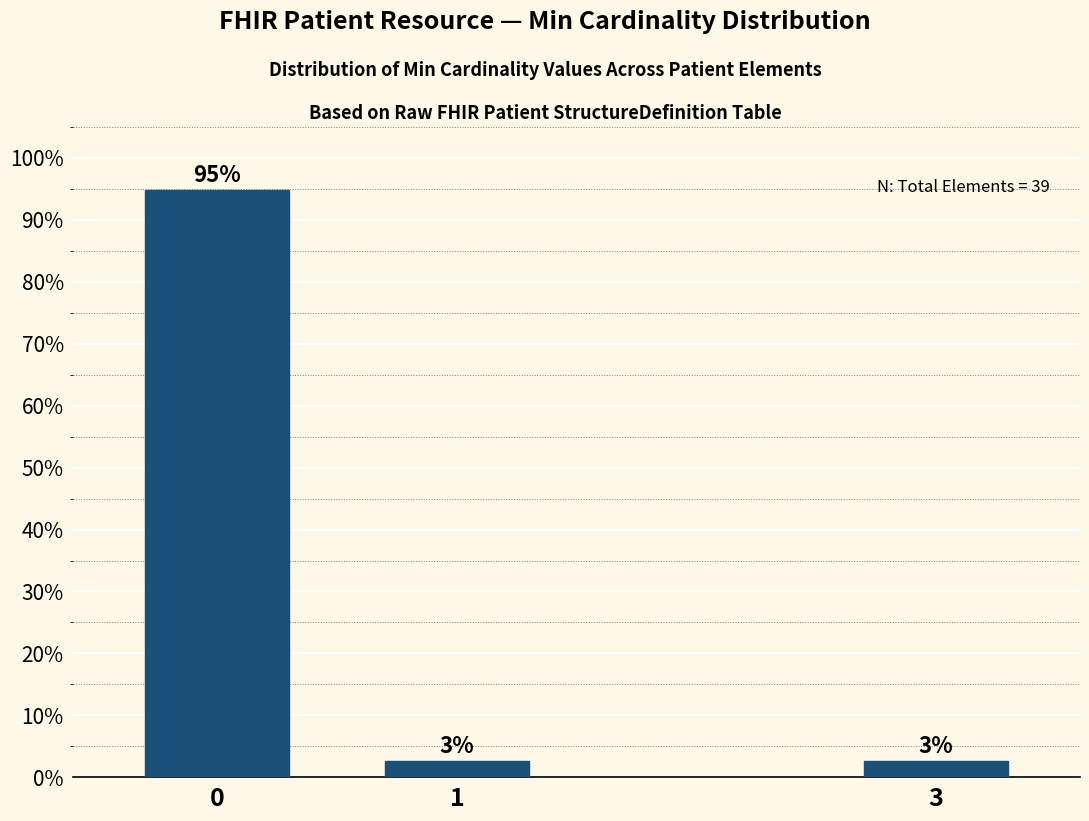

The value at 1 is 0.9. True or false?

False